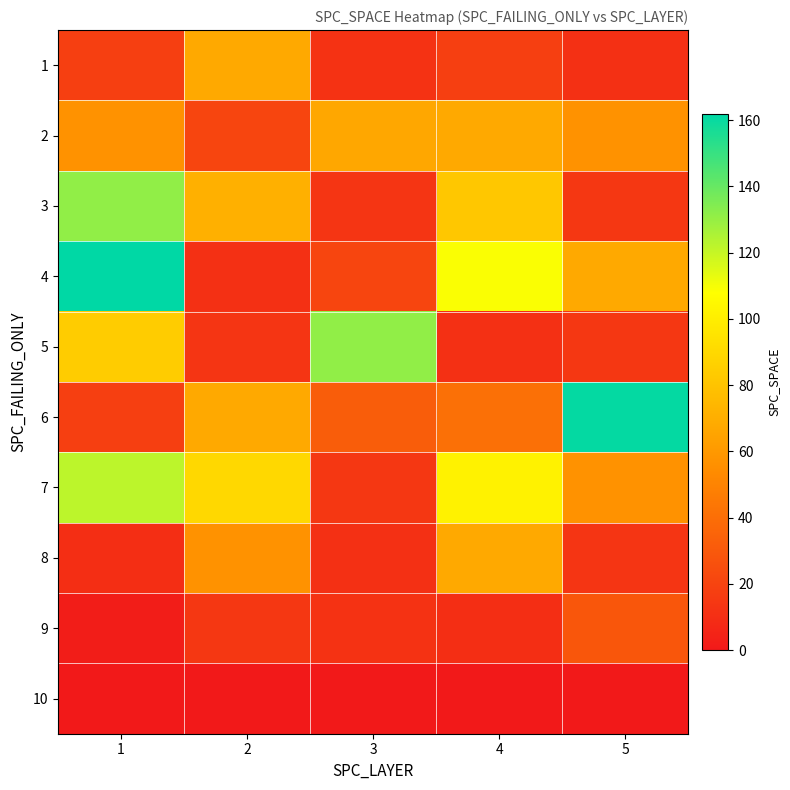

How many distinct data groups are displayed?

10